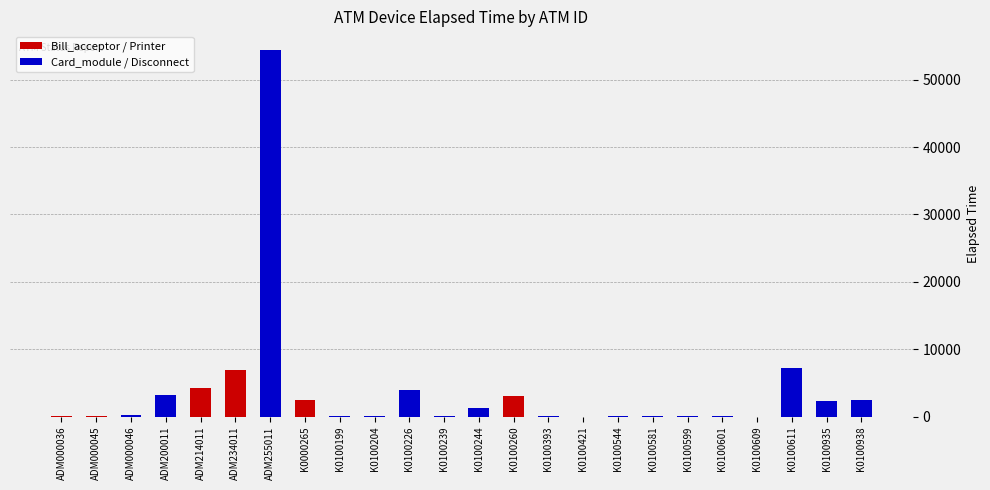

Rank the categories by value from highest to lowest.

ADM255011, K0100611, ADM234011, ADM214011, K0100226, ADM200011, K0100260, K0100938, K0000265, K0100935, K0100244, ADM000046, K0100204, ADM000045, K0100544, K0100601, K0100239, K0100599, ADM000036, K0100393, K0100581, K0100199, K0100421, K0100609